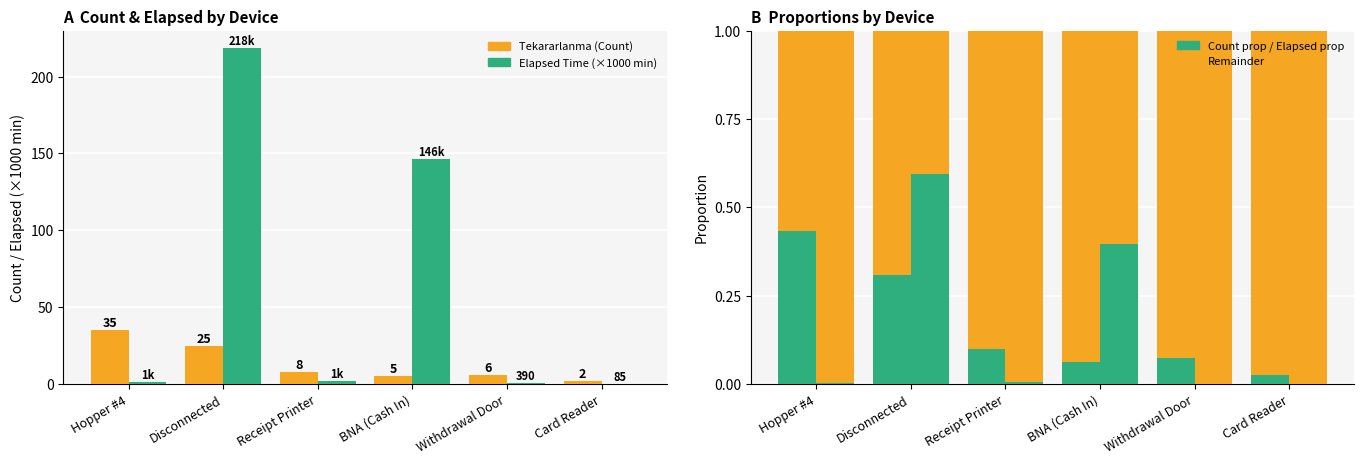

Reading left to right, transcribe all the data shown in this chart.

Tekararlanma (Count): Hopper #4=35.0	Disconnected=25.0	Receipt Printer=8.0	BNA (Cash In)=5.0	Withdrawal Door=6.0	Card Reader=2.0
Elapsed Time (×1000 min): Hopper #4=1.3	Disconnected=218.8	Receipt Printer=1.6	BNA (Cash In)=146.2	Withdrawal Door=0.4	Card Reader=0.1